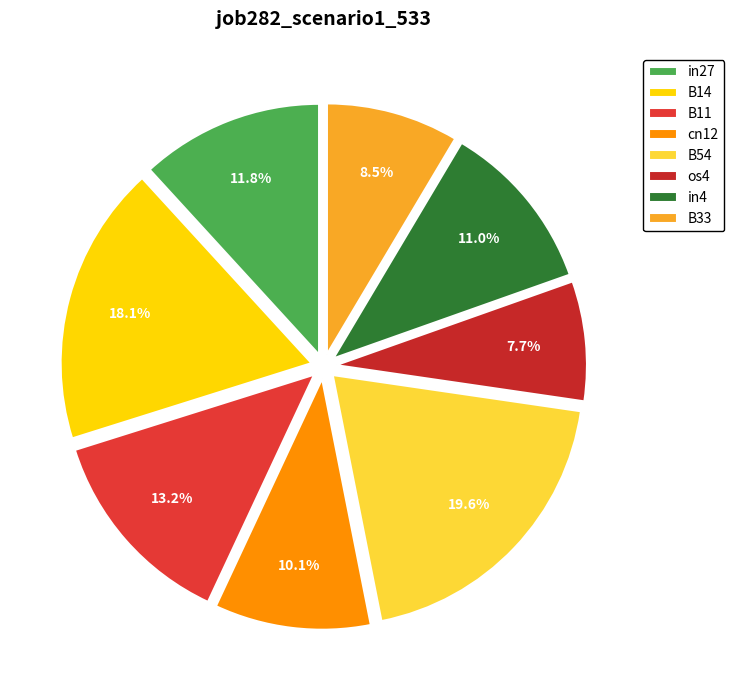

Between os4 and B33, which is larger?

B33